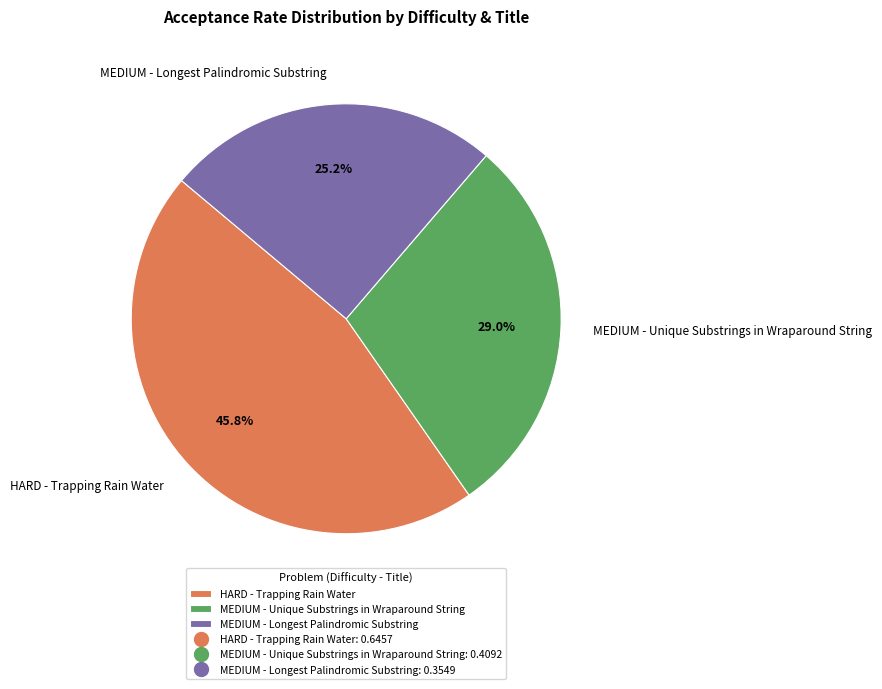

Combined, what portion of the pie is HARD - Trapping Rain Water and MEDIUM - Longest Palindromic Substring?

71.0%